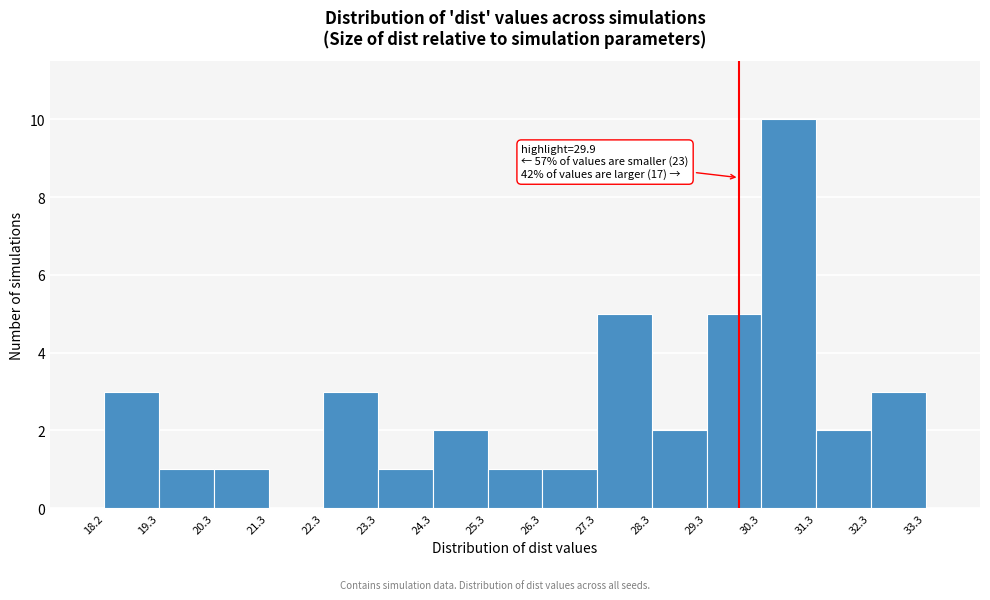

Over which range of the x-axis is the bar tallest?

30.3 to 31.3